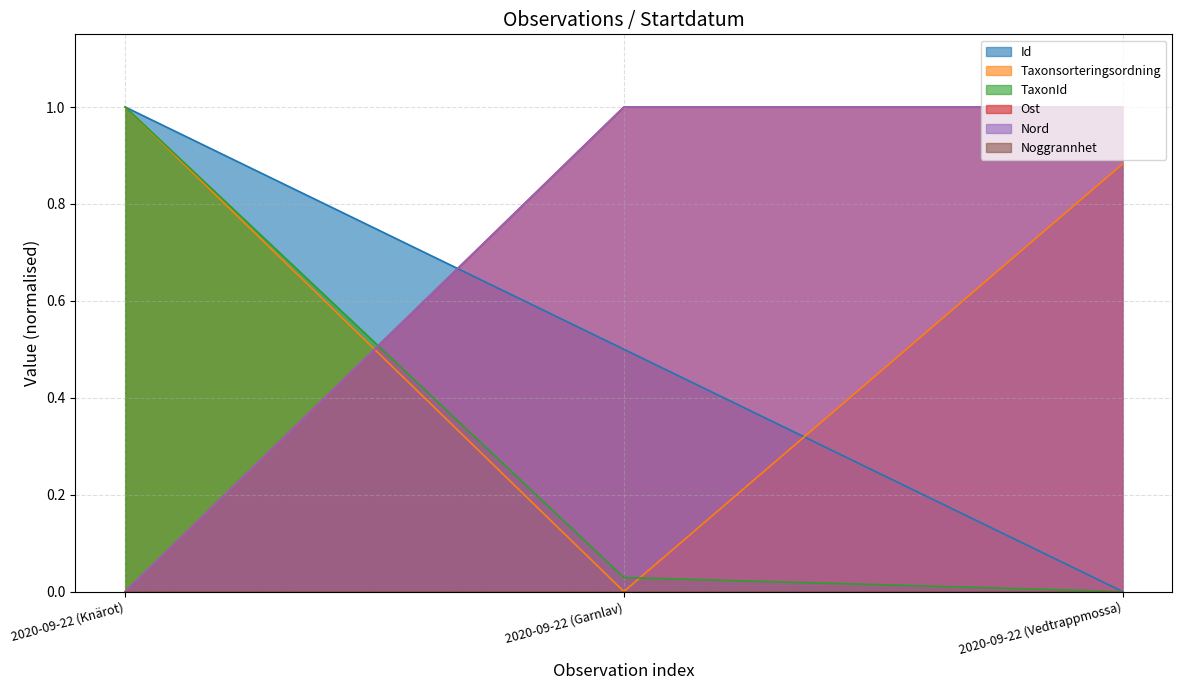

How many lines are shown in the chart?

6